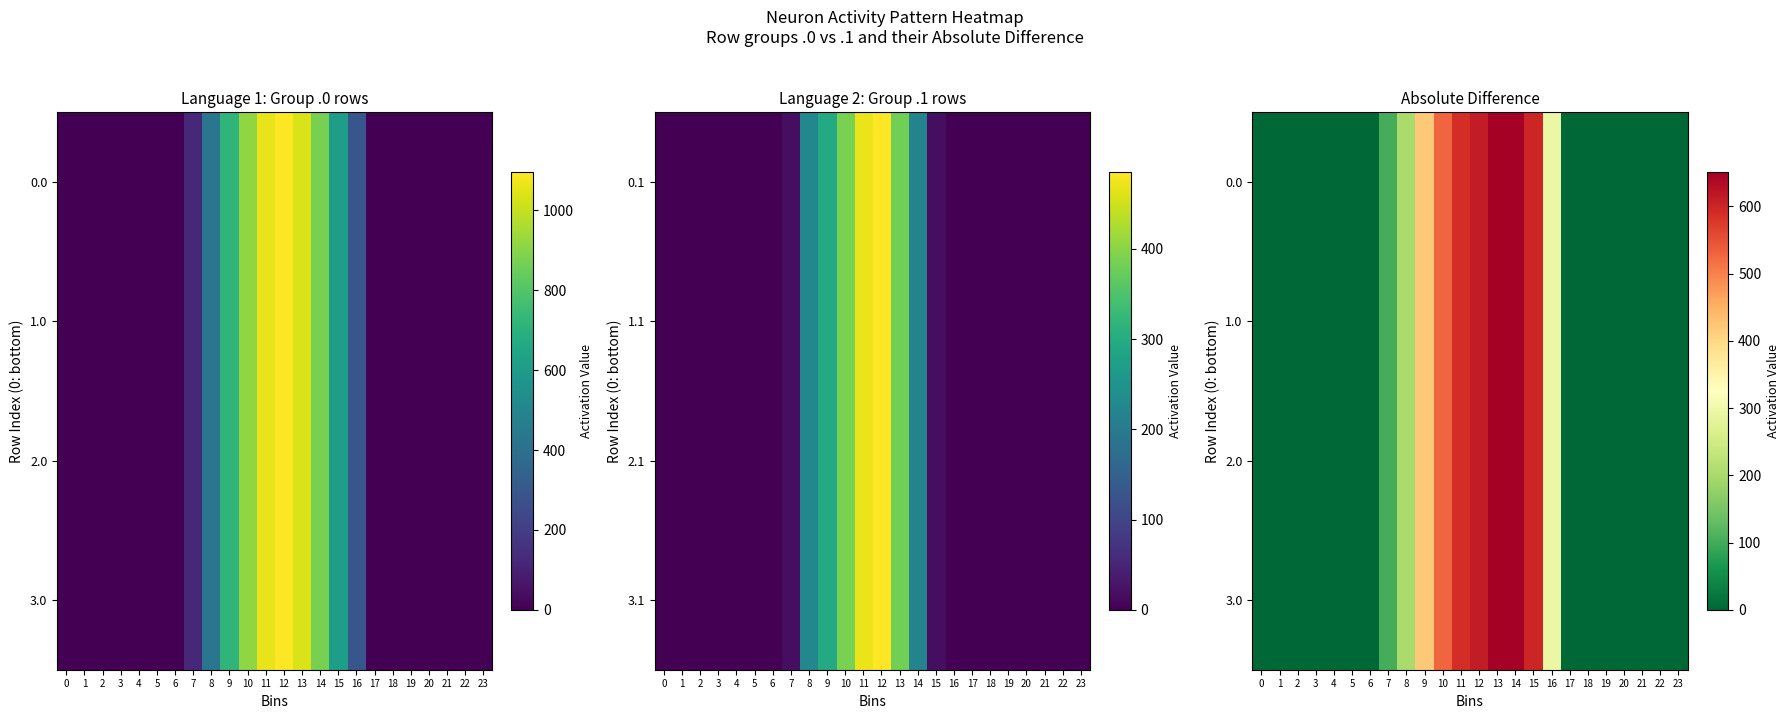

What is the sum of all 2.0 values?

4649.5